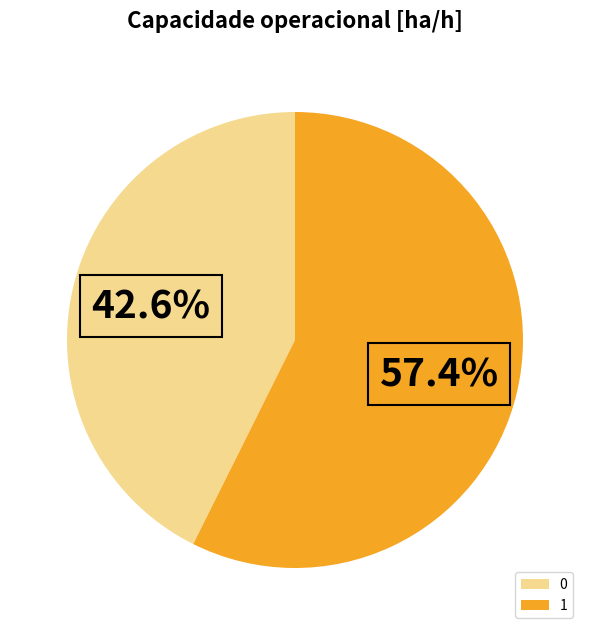

True or false: 1 accounts for 57% of the total.

True